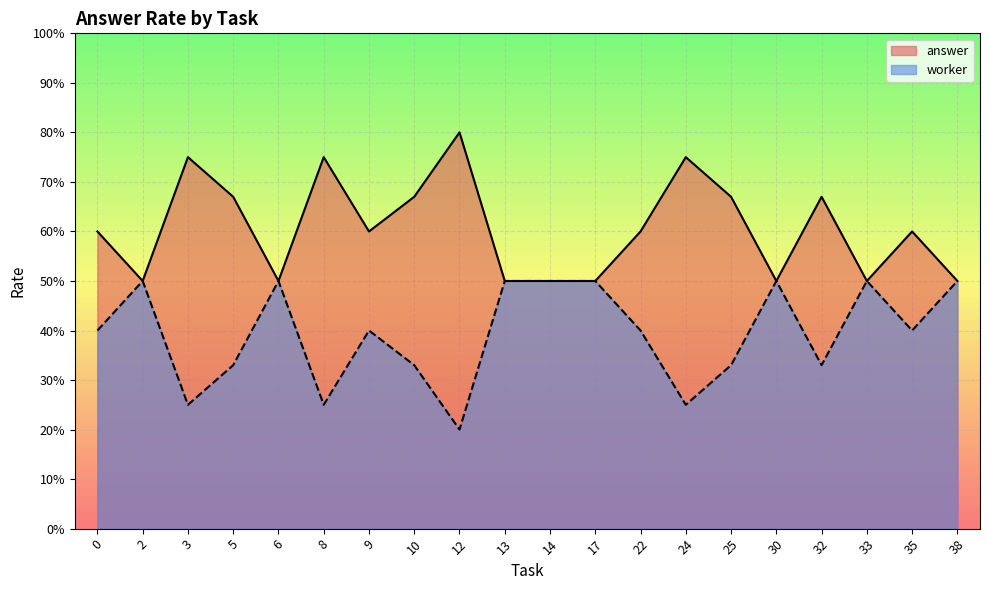

Rank the categories by worker_rate value from highest to lowest.

2, 6, 13, 14, 17, 30, 33, 38, 0, 9, 22, 35, 5, 10, 25, 32, 3, 8, 24, 12